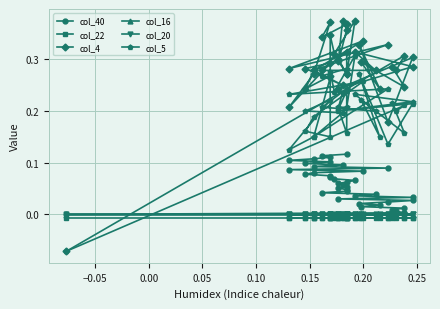

What is the sum of all col_40 values?

2.3